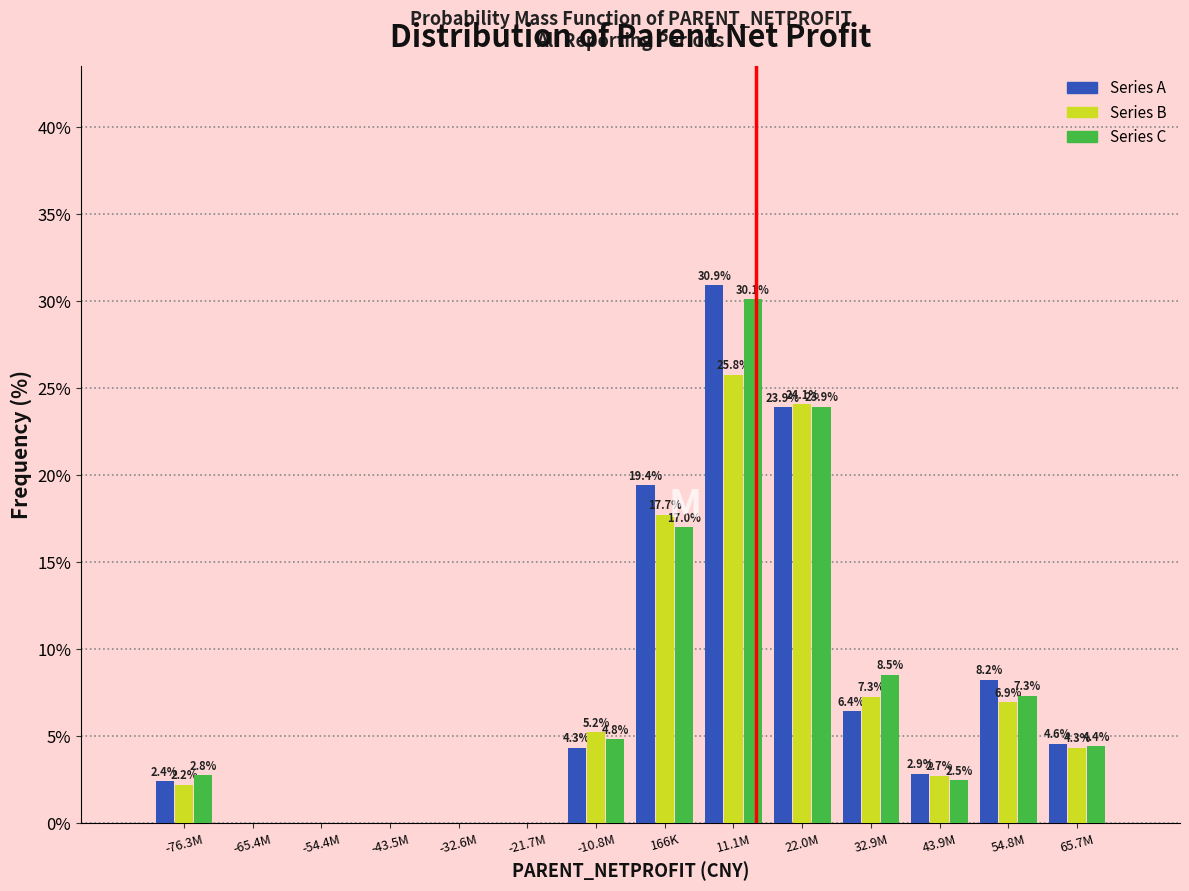

Reading left to right, transcribe all the data shown in this chart.

Series A: -76.3M=2.4	-65.4M=0.0	-54.4M=0.0	-43.5M=0.0	-32.6M=0.0	-21.7M=0.0	-10.8M=4.3	166K=19.4	11.1M=30.9	22.0M=23.9	32.9M=6.4	43.9M=2.9	54.8M=8.2	65.7M=4.6
Series B: -76.3M=2.2	-65.4M=0.0	-54.4M=0.0	-43.5M=0.0	-32.6M=0.0	-21.7M=0.0	-10.8M=5.2	166K=17.7	11.1M=25.8	22.0M=24.1	32.9M=7.3	43.9M=2.7	54.8M=6.9	65.7M=4.3
Series C: -76.3M=2.8	-65.4M=0.0	-54.4M=0.0	-43.5M=0.0	-32.6M=0.0	-21.7M=0.0	-10.8M=4.8	166K=17.0	11.1M=30.1	22.0M=23.9	32.9M=8.5	43.9M=2.5	54.8M=7.3	65.7M=4.4